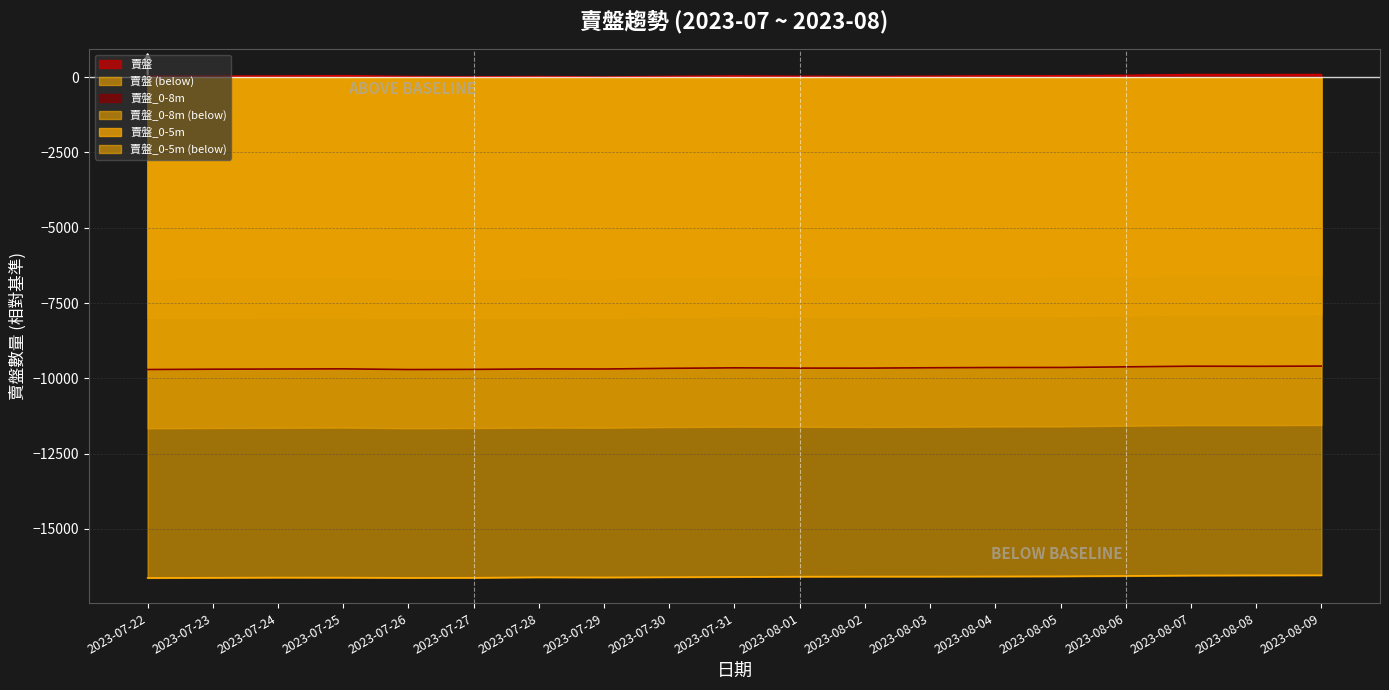

Rank the categories by 賣盤 line value from lowest to highest.

2023-07-29, 2023-07-27, 2023-08-02, 2023-07-28, 2023-07-26, 2023-07-30, 2023-08-01, 2023-08-03, 2023-07-22, 2023-07-23, 2023-07-24, 2023-07-31, 2023-08-04, 2023-08-05, 2023-07-25, 2023-08-06, 2023-08-08, 2023-08-07, 2023-08-09